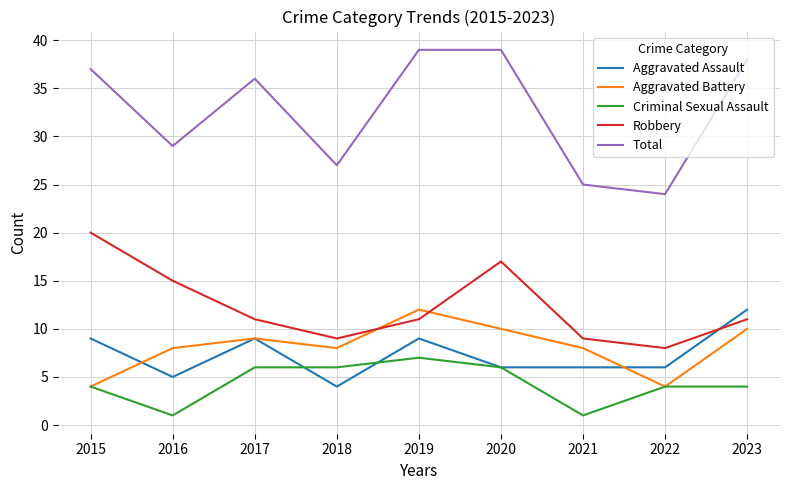

What is the total value across all series at 2019?

78